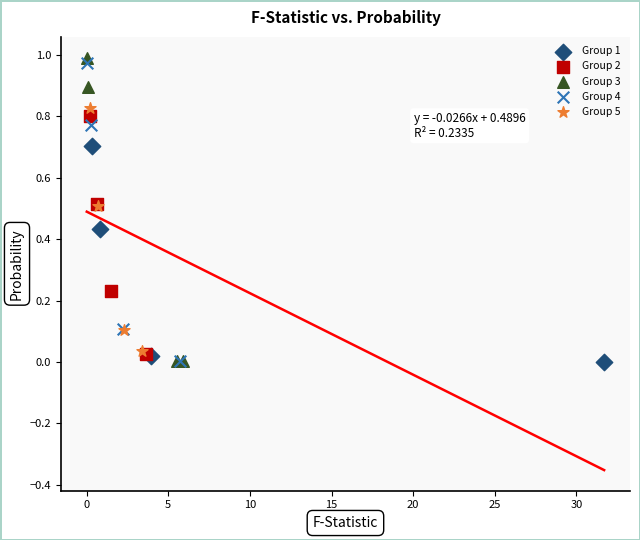

Which series has the largest Y range (max minus min)?

Group 3